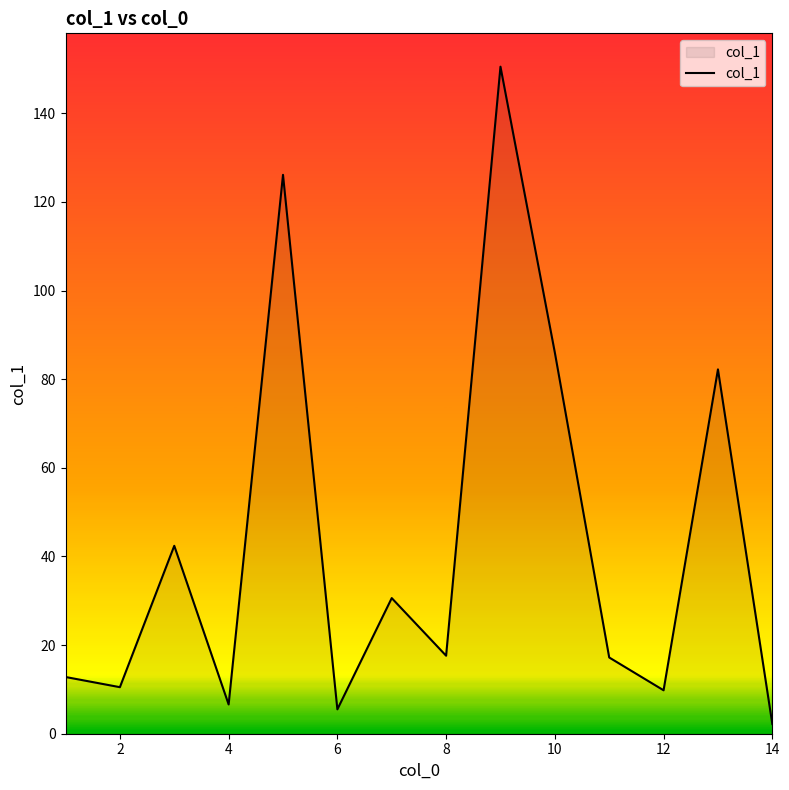

What is the maximum value shown in the chart?

150.5